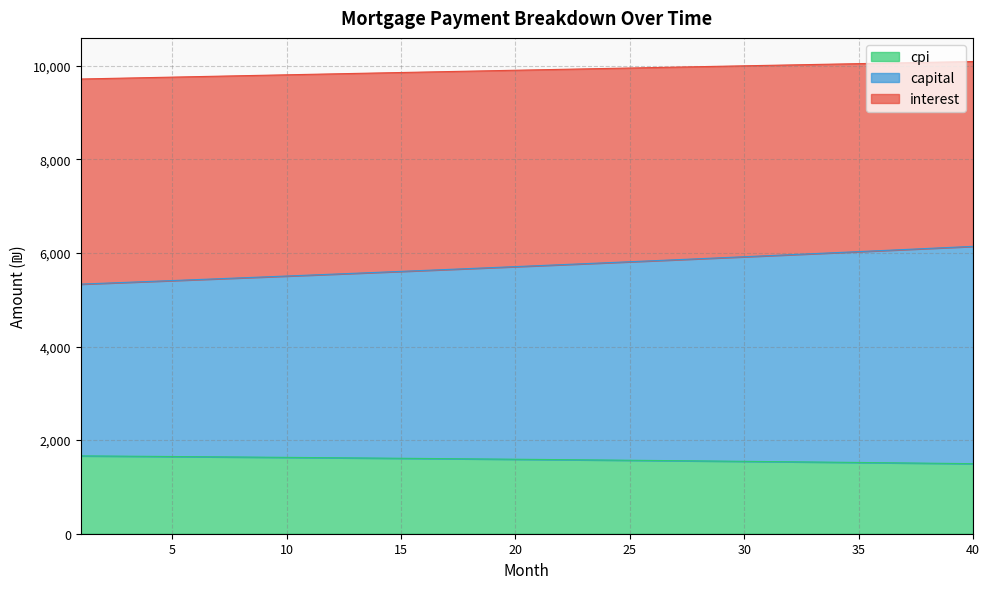

What is the minimum value for cpi?

1496.8